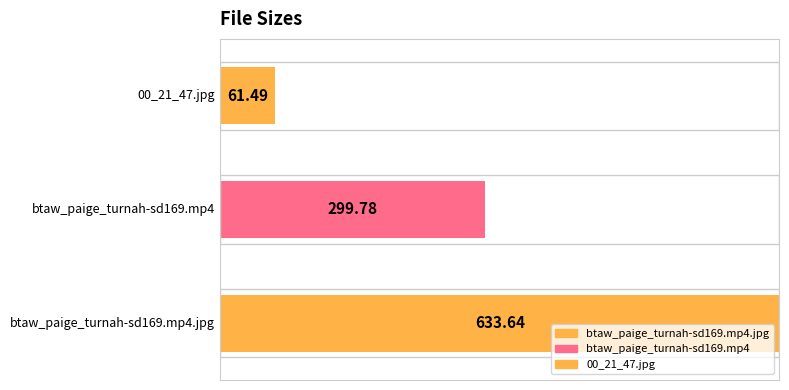

Rank the categories by value from lowest to highest.

00_21_47.jpg, btaw_paige_turnah-sd169.mp4, btaw_paige_turnah-sd169.mp4.jpg